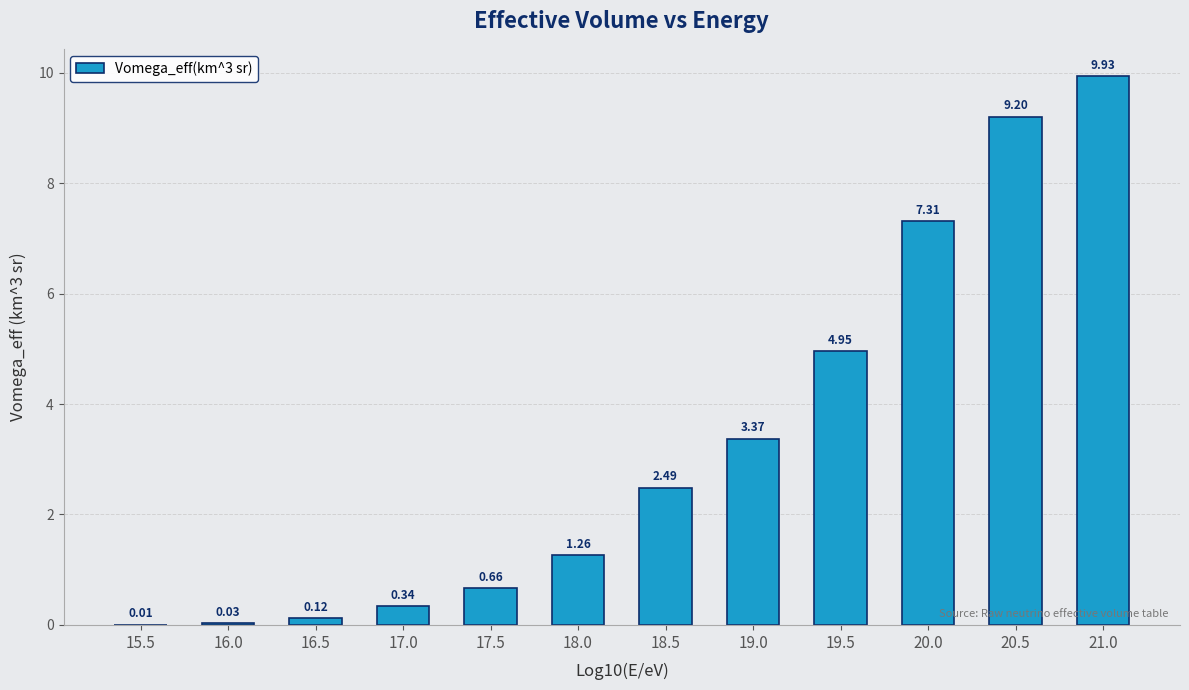

What is the change in value from 16.0 to 16.5?

+0.1